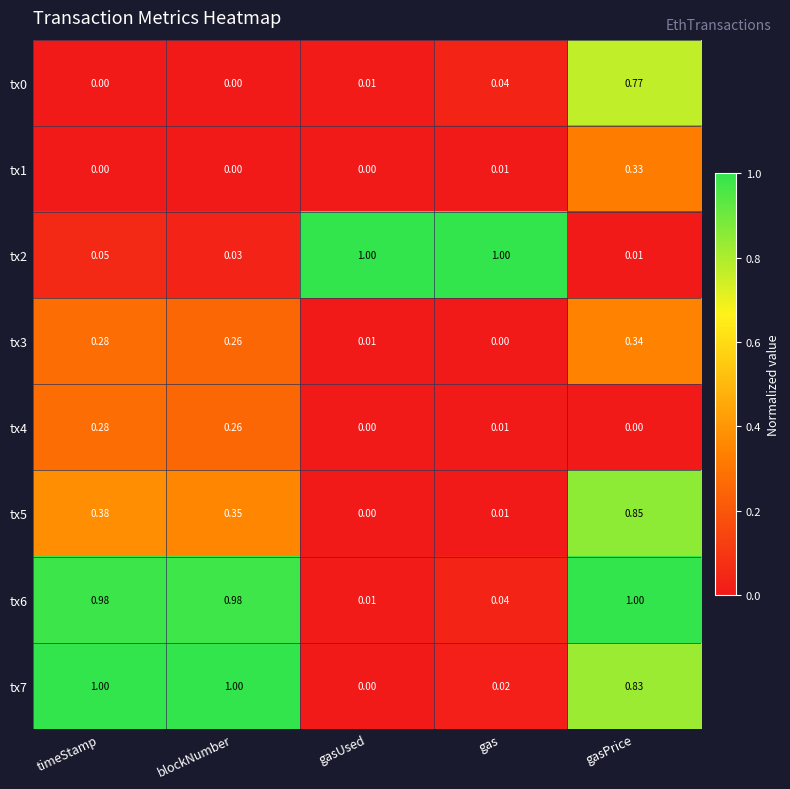

Which category has the lowest value in the tx2 series?

gasPrice